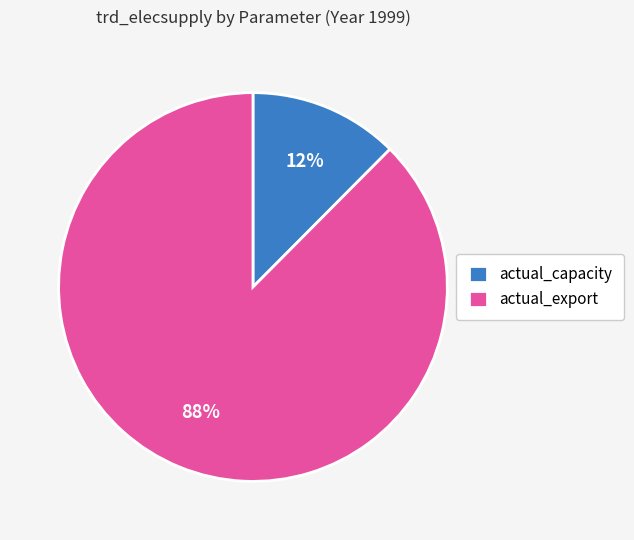

Do actual_capacity and actual_export together represent more than half of the pie?

Yes